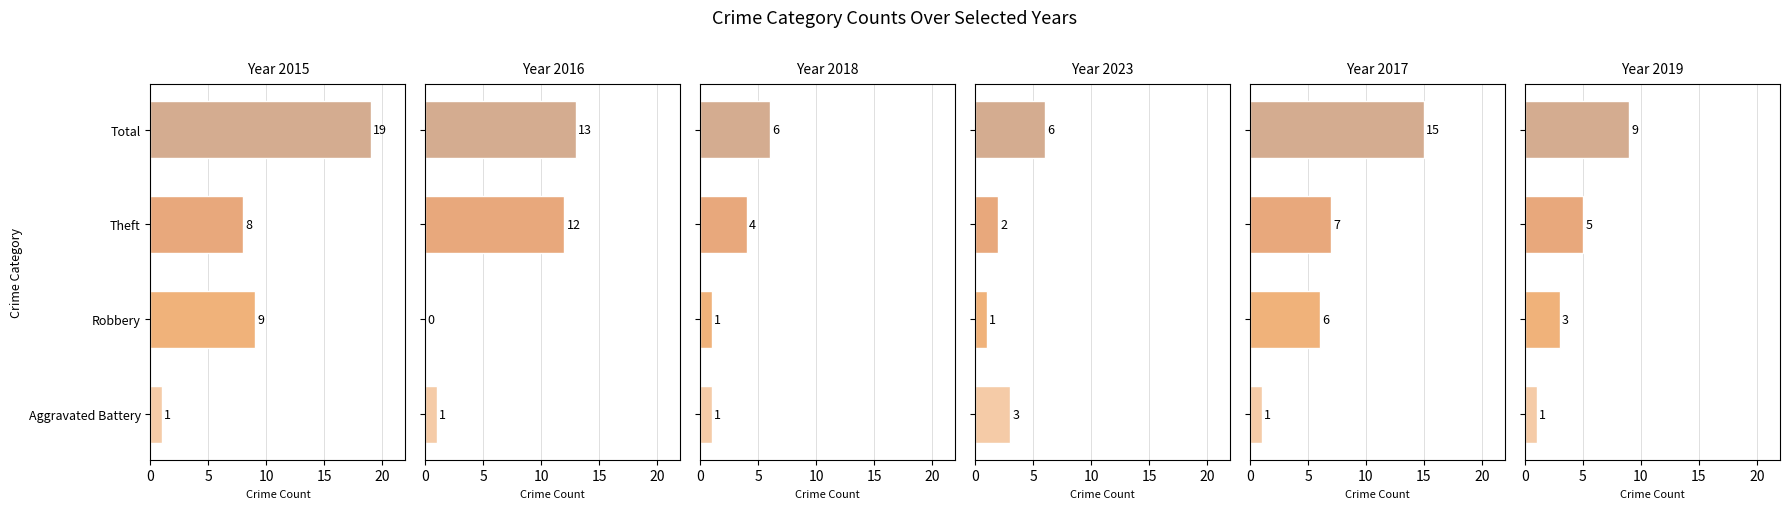

Which category has the lowest value in the 2018 series?

Aggravated Battery